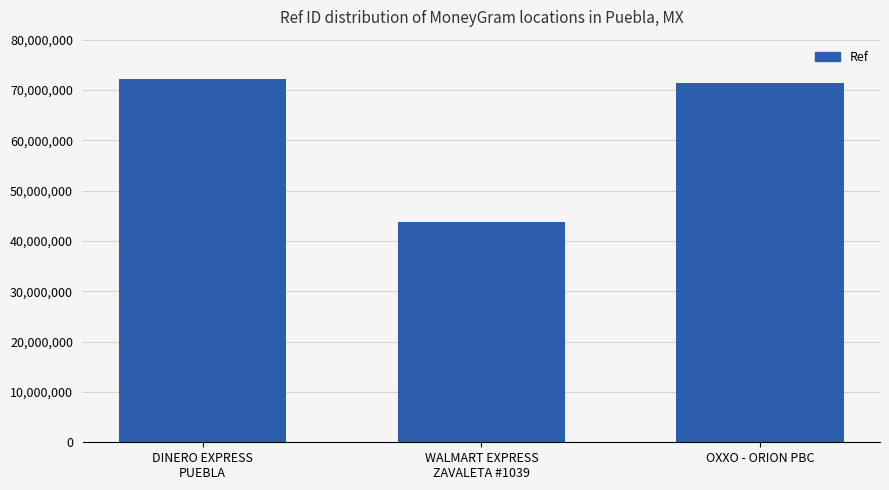

What is the difference between the maximum and minimum values?

28382906